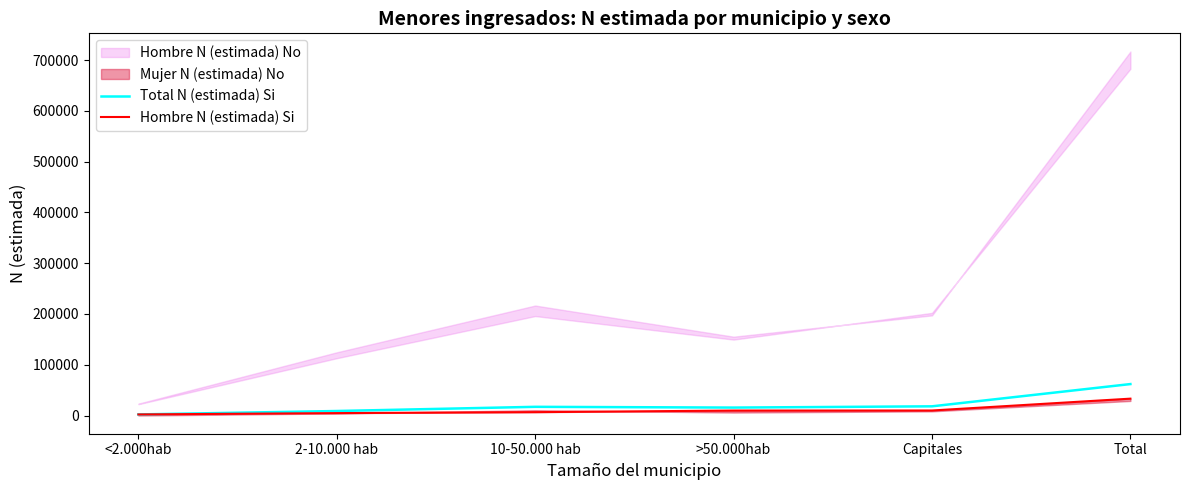

Which category has the highest value in the Hombre N (estimada) Si series?

Total